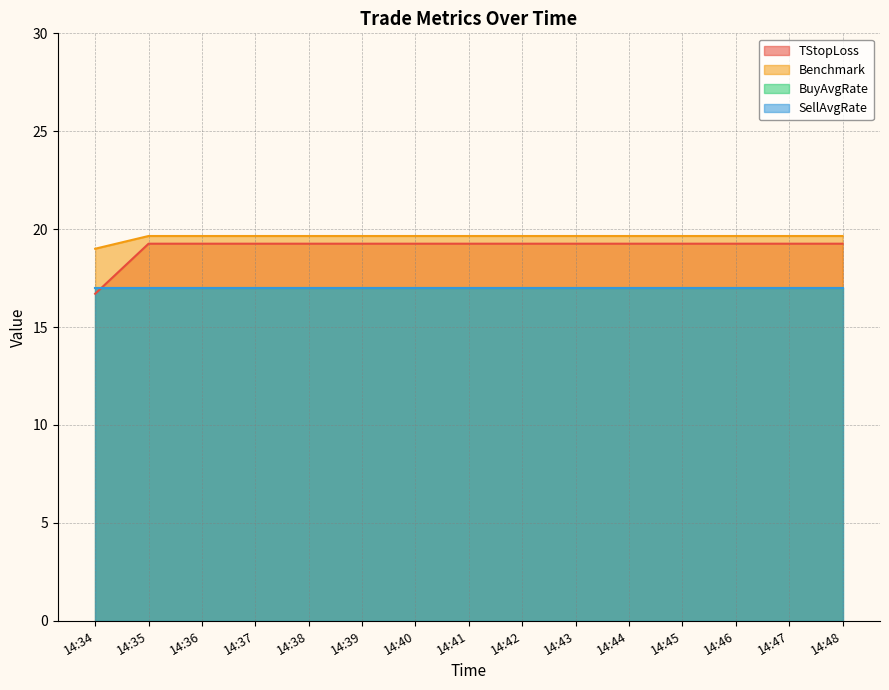

What is the difference between the second highest and minimum values in the TStopLoss series?

2.6